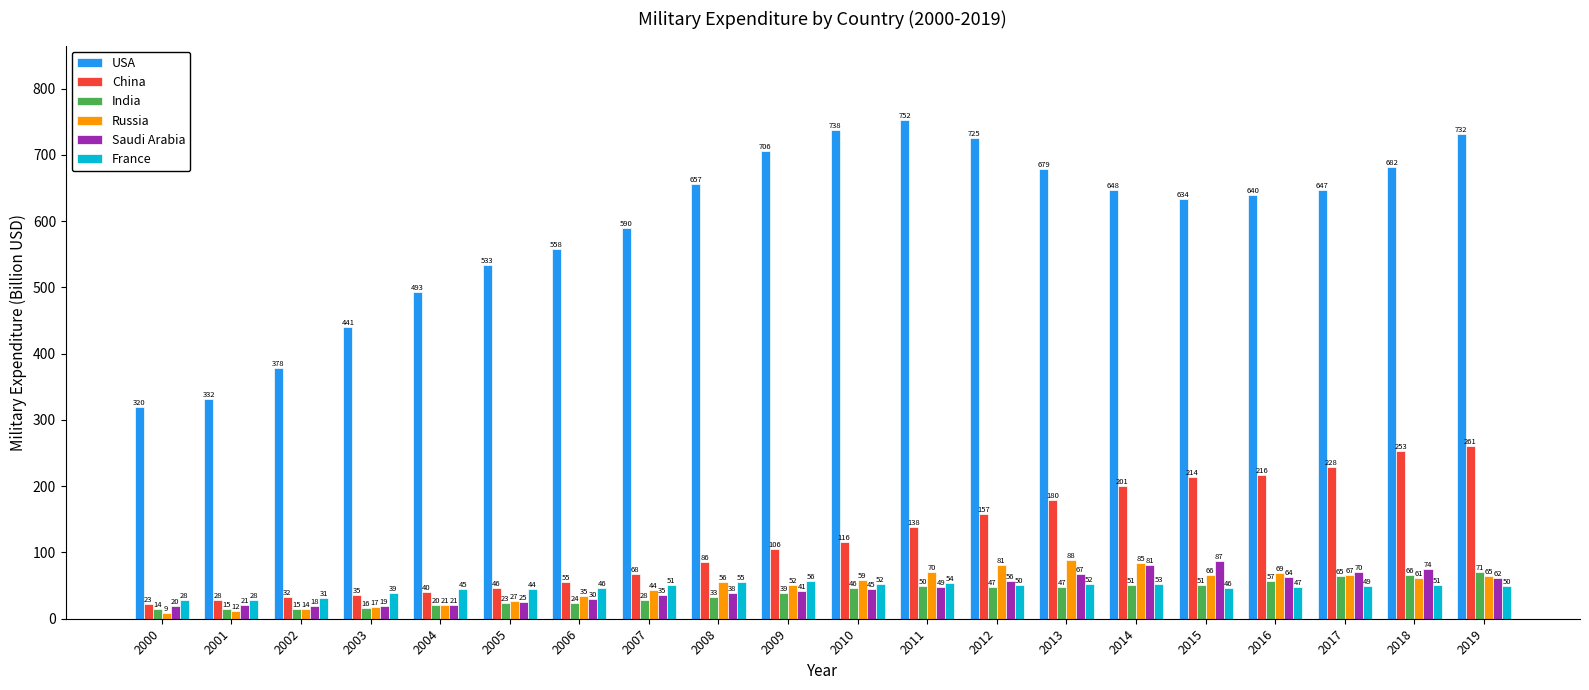

Is it true that France equals 44.4 at 2005?

True